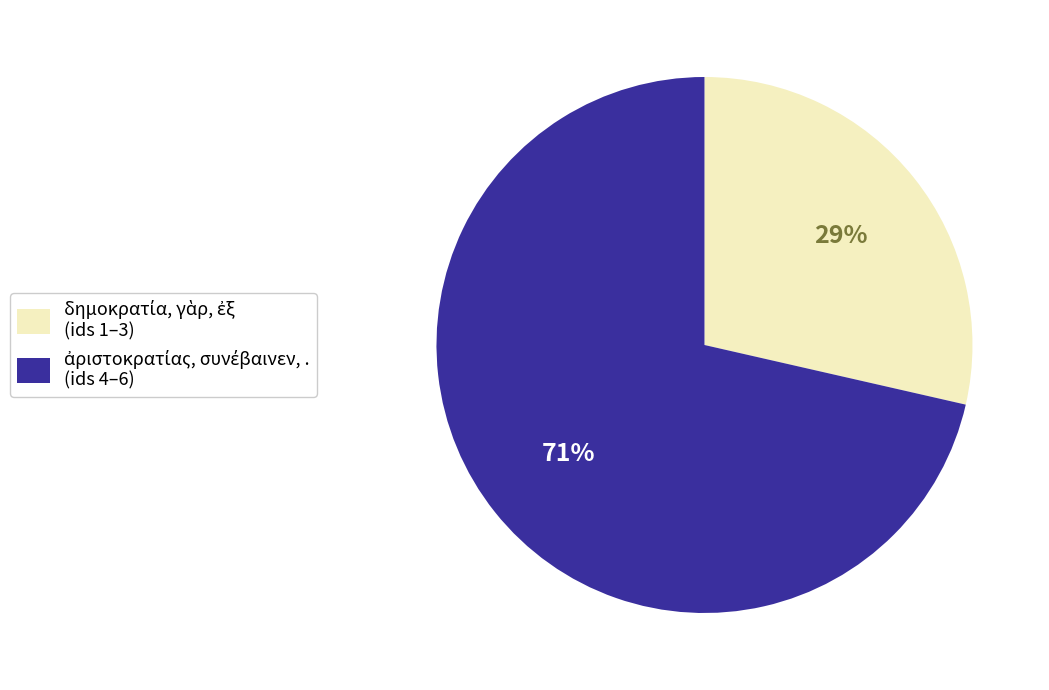

To the nearest percent, what is the average slice percentage?

50%